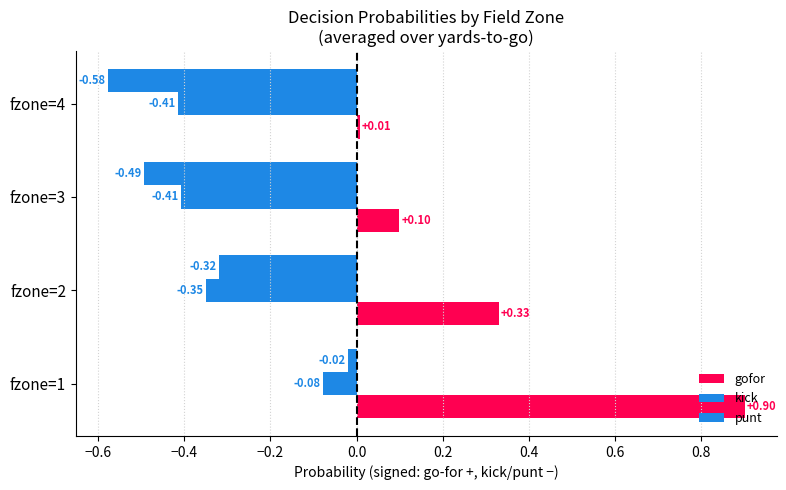

How many categories are shown in the chart?

4